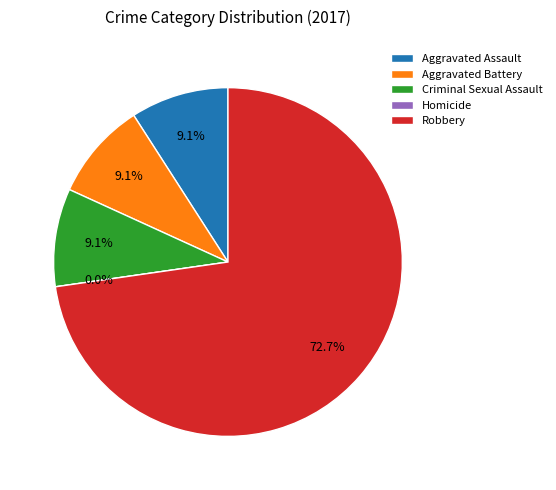

Between Homicide and Robbery, which is larger?

Robbery